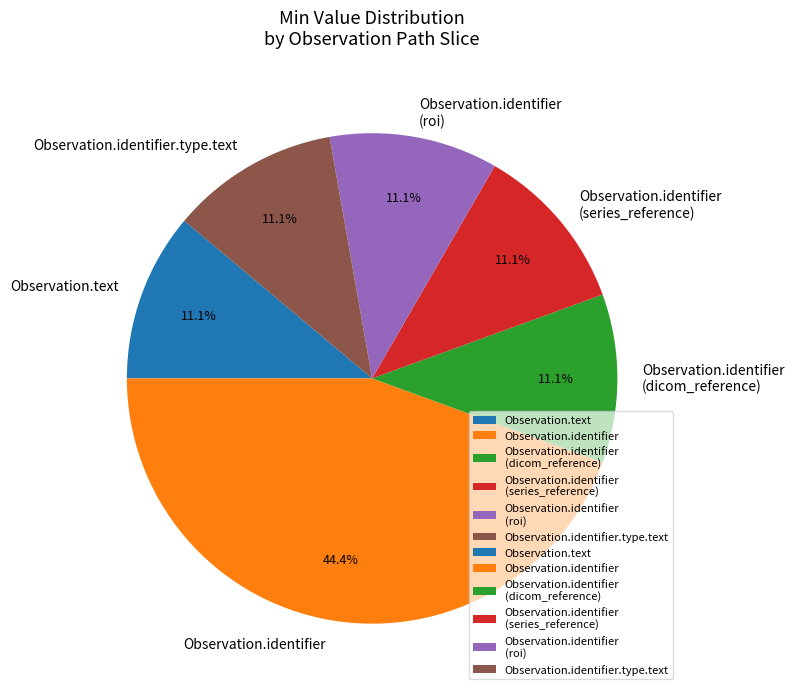

Is Observation.identifier (dicom_reference) the majority of the pie?

No